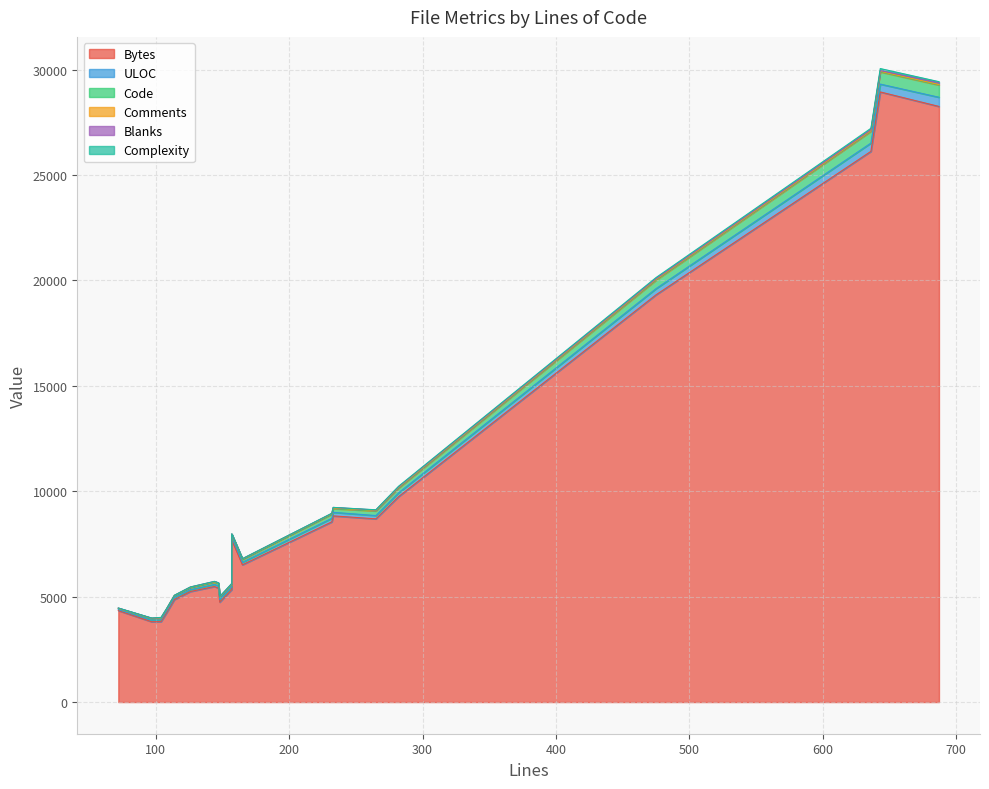

At how many categories does at least one series exceed 5123?

14